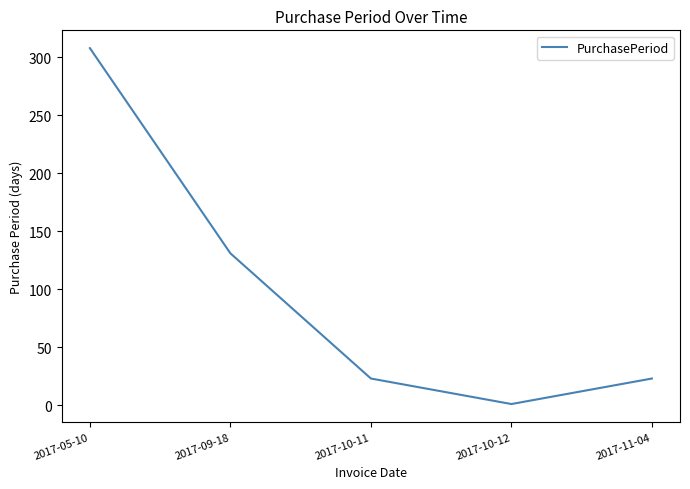

The value at 2017-11-04 is 23. True or false?

True